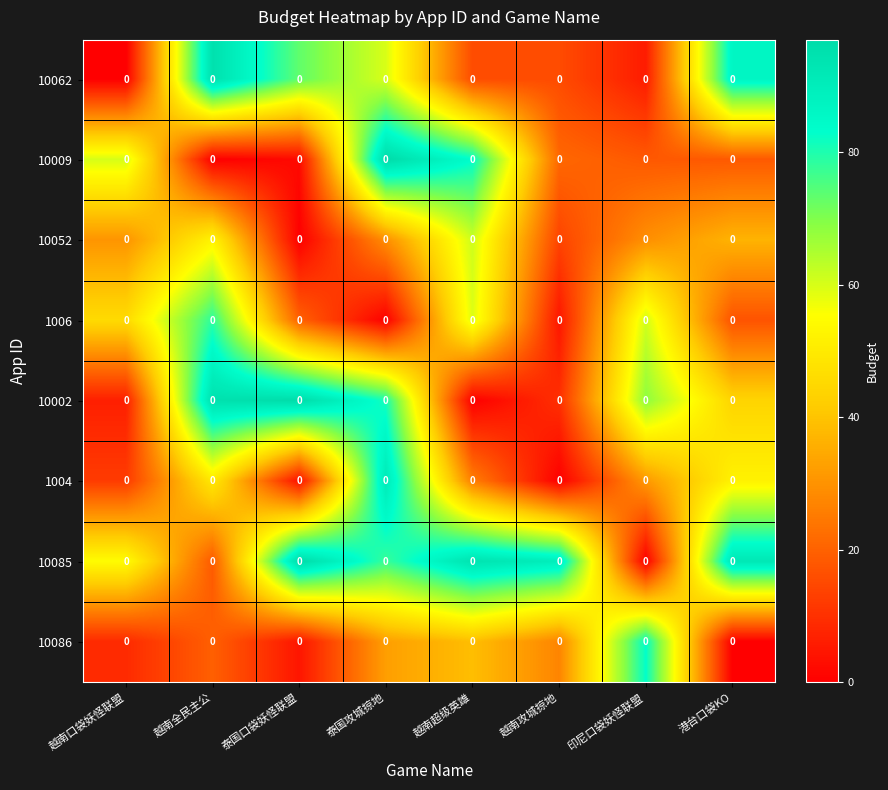

Between 泰国攻城掠地 and 越南攻城掠地, which is larger?

泰国攻城掠地